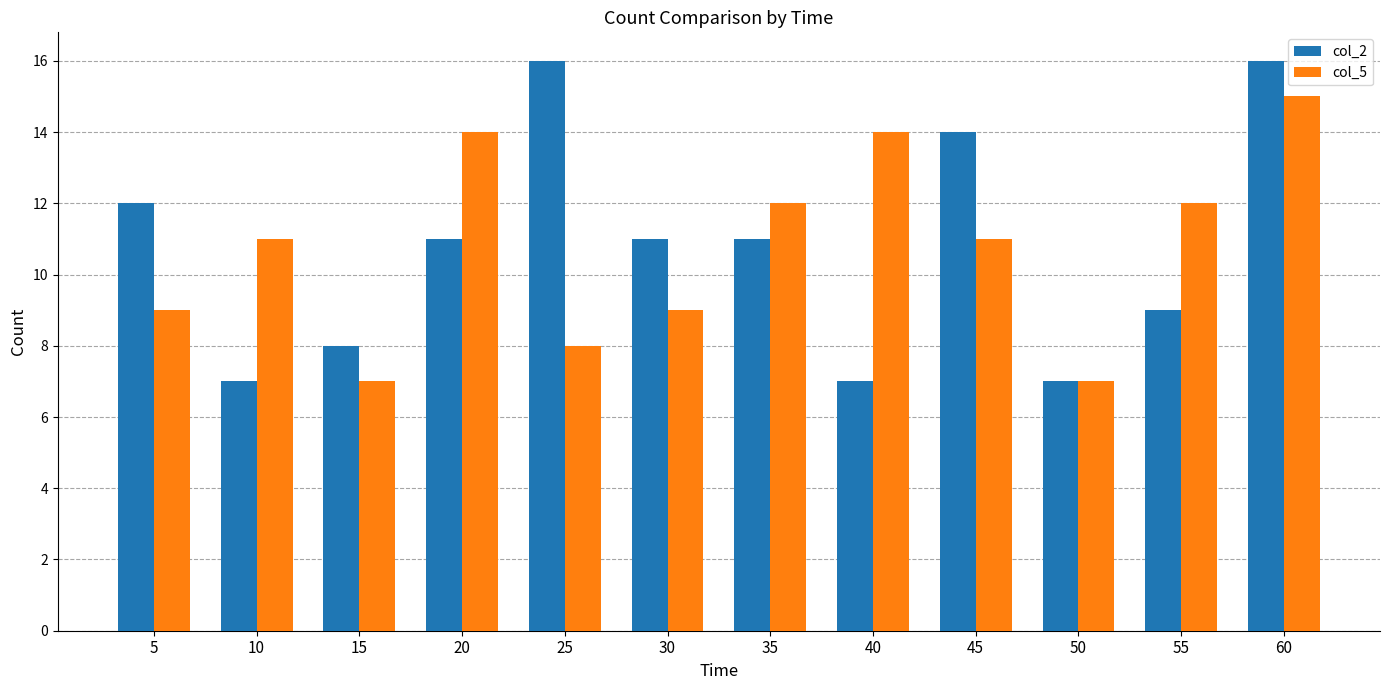

What is the approximate value of col_2 at 55?

9